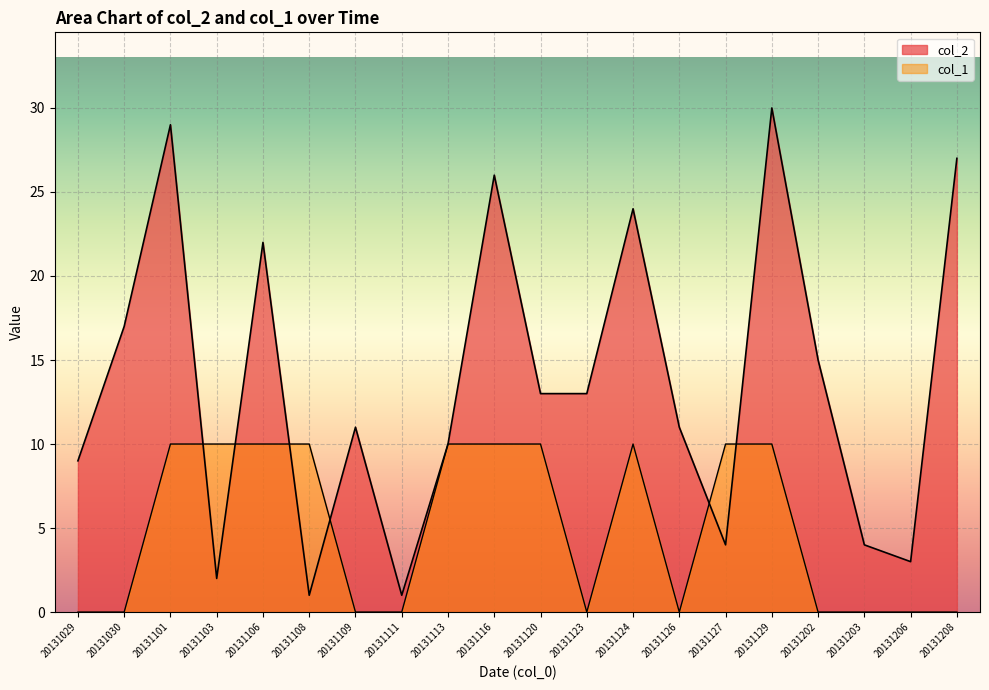

At which category does col_2 reach its first local peak?

20131101